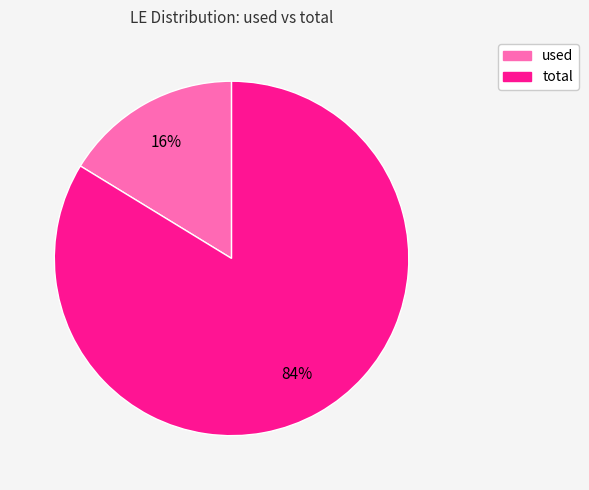

Do total and used together represent more than half of the pie?

Yes